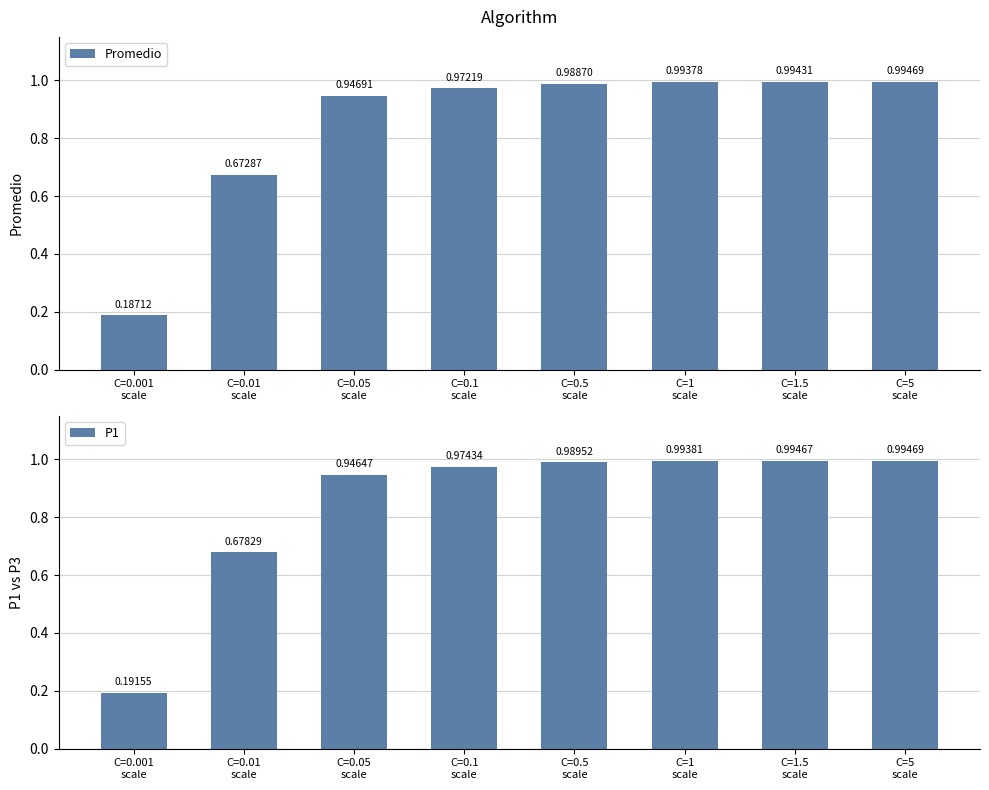

Which has a higher value, C=1.5
scale or C=0.1
scale?

C=1.5
scale